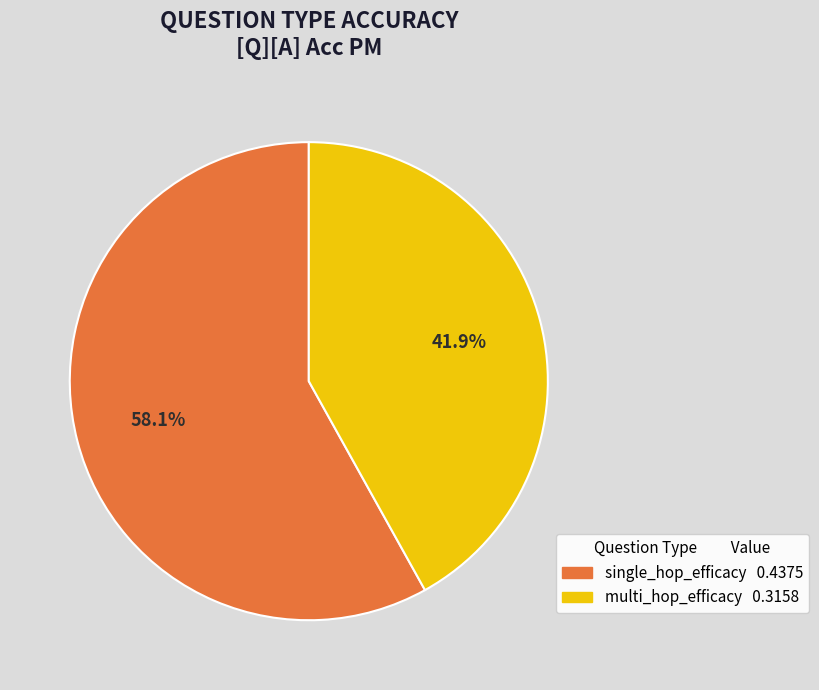

To the nearest percent, what portion does multi_hop_efficacy represent?

42%